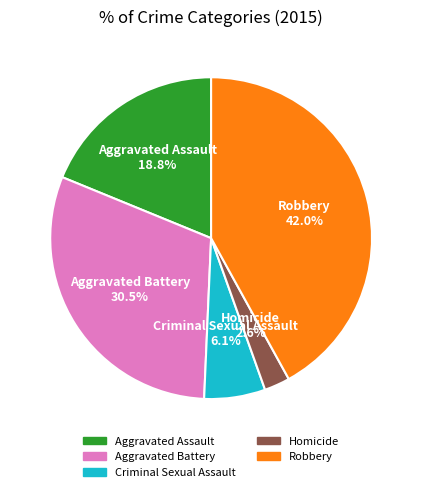

Is it true that Aggravated Battery is 39% of the pie?

False